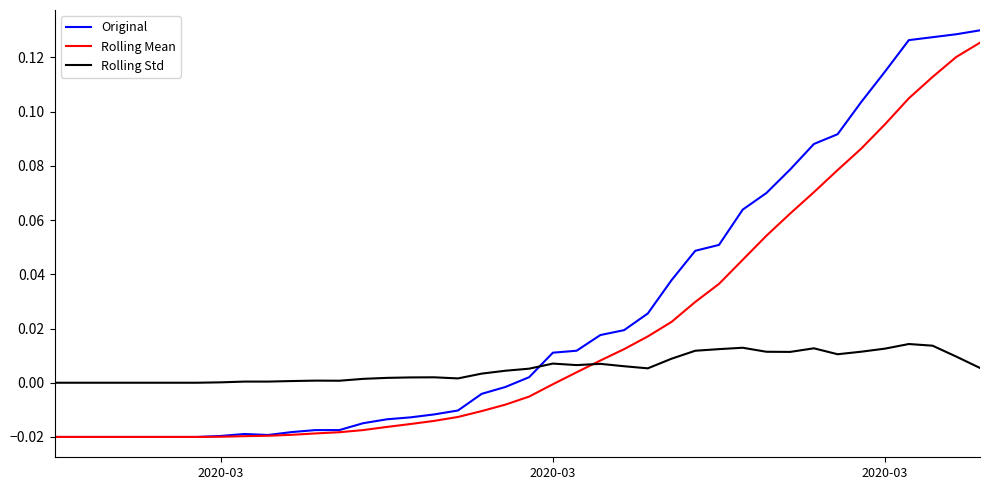

Which series ends up on top after the final intersection of Rolling Std and Original?

Original